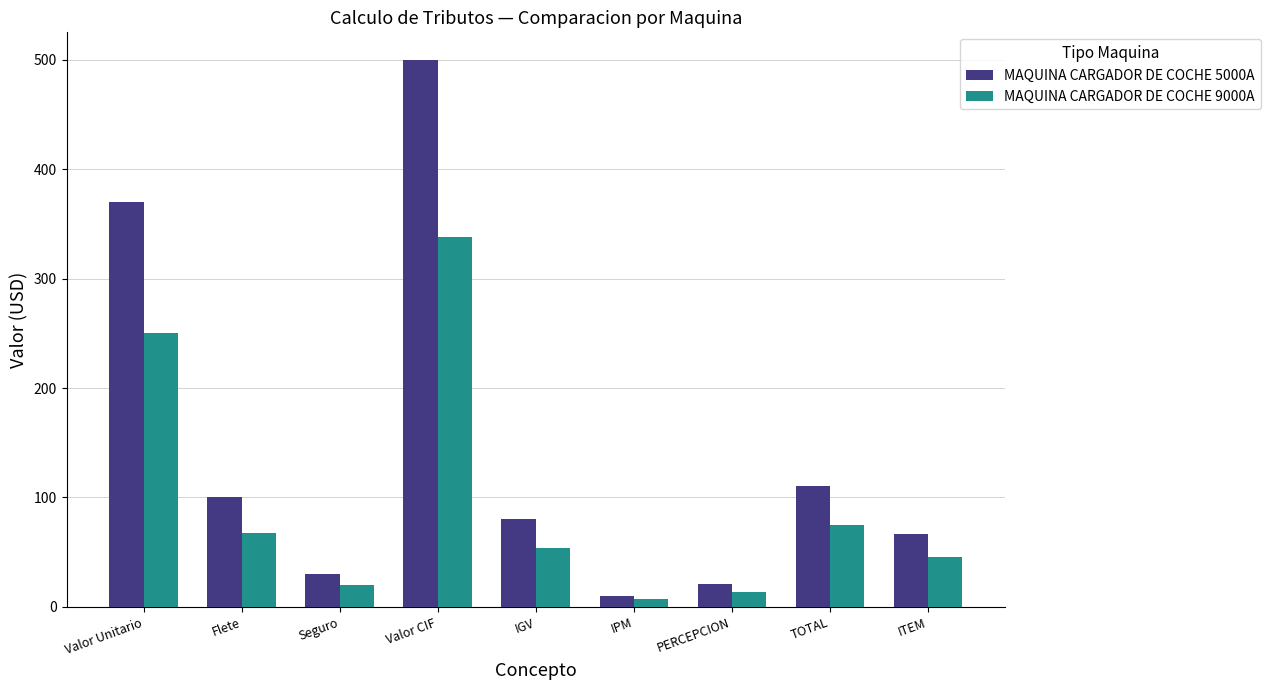

List the series in order of their overall mean, highest first.

MAQUINA CARGADOR DE COCHE 5000A, MAQUINA CARGADOR DE COCHE 9000A